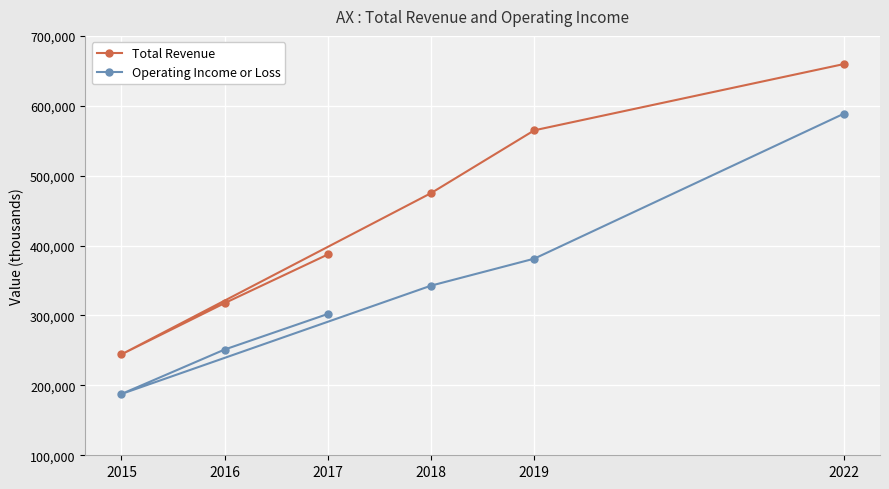

How many values in the Total Revenue series are below 475100?

3